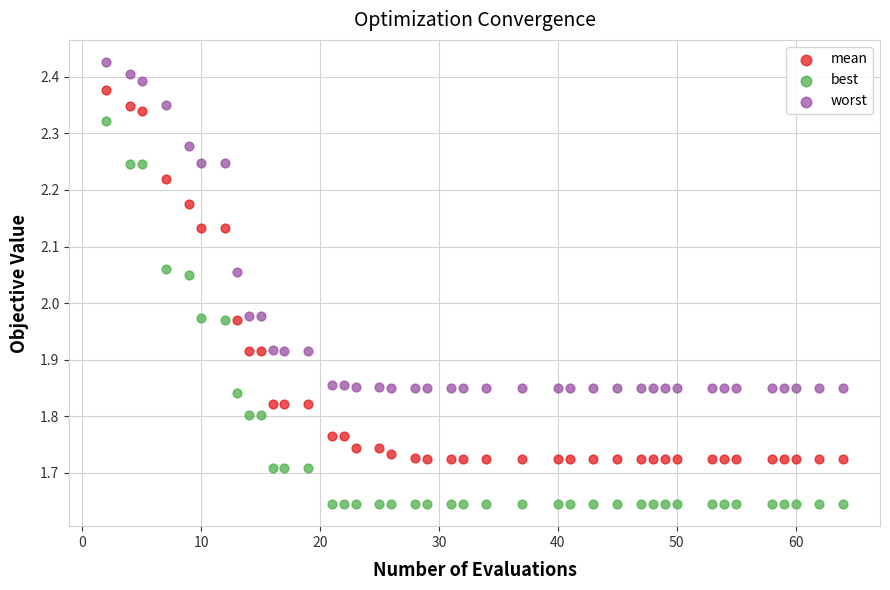

Which series has the largest Y range (max minus min)?

best